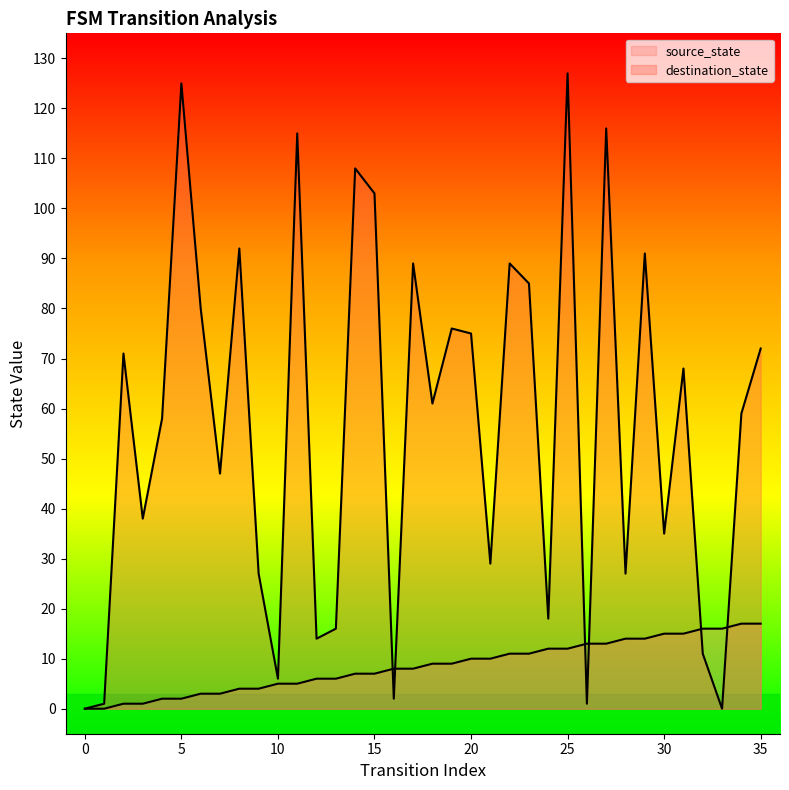

How many lines are shown in the chart?

2